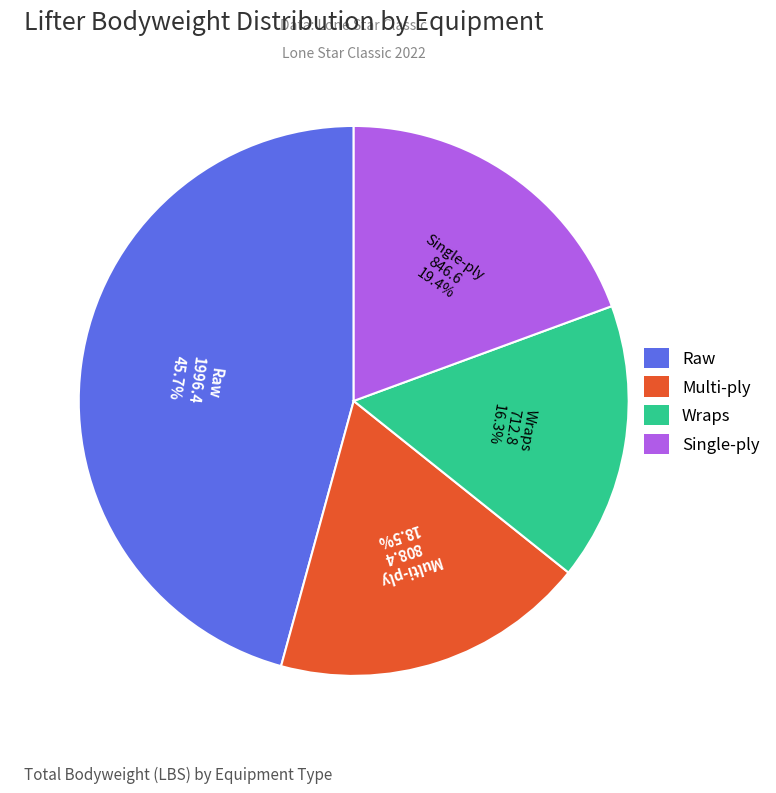

Does any single category account for the majority?

No